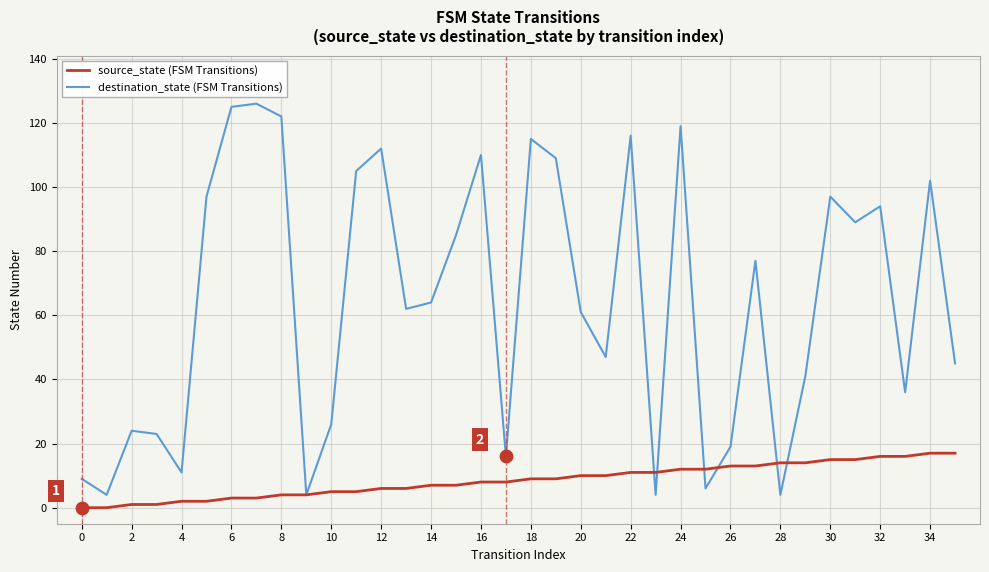

Which series has the largest total across all categories?

destination_state (FSM Transitions)